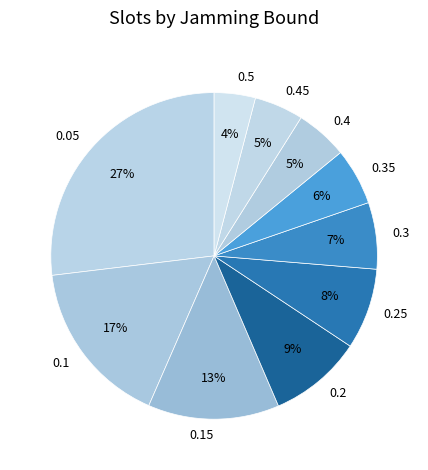

What is the smallest slice in the pie chart?

0.5